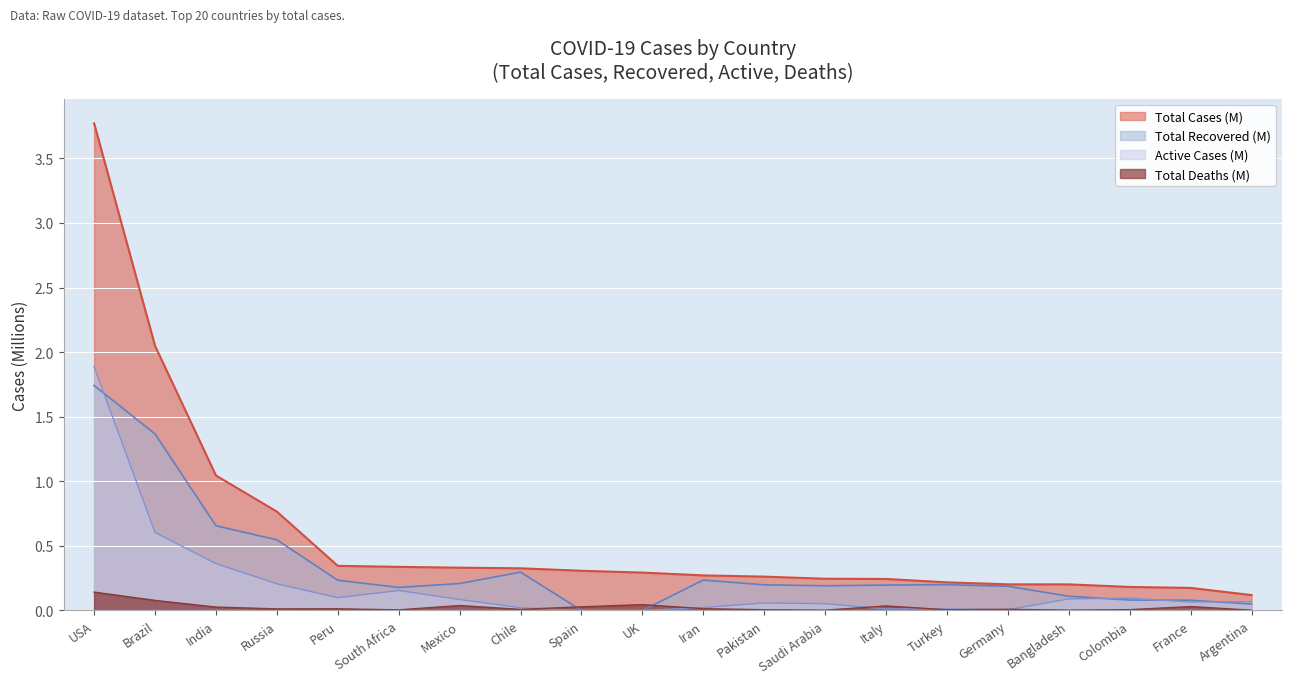

Rank the series by their maximum value, from highest to lowest.

Total Cases (M), Active Cases (M), Total Recovered (M), Total Deaths (M)